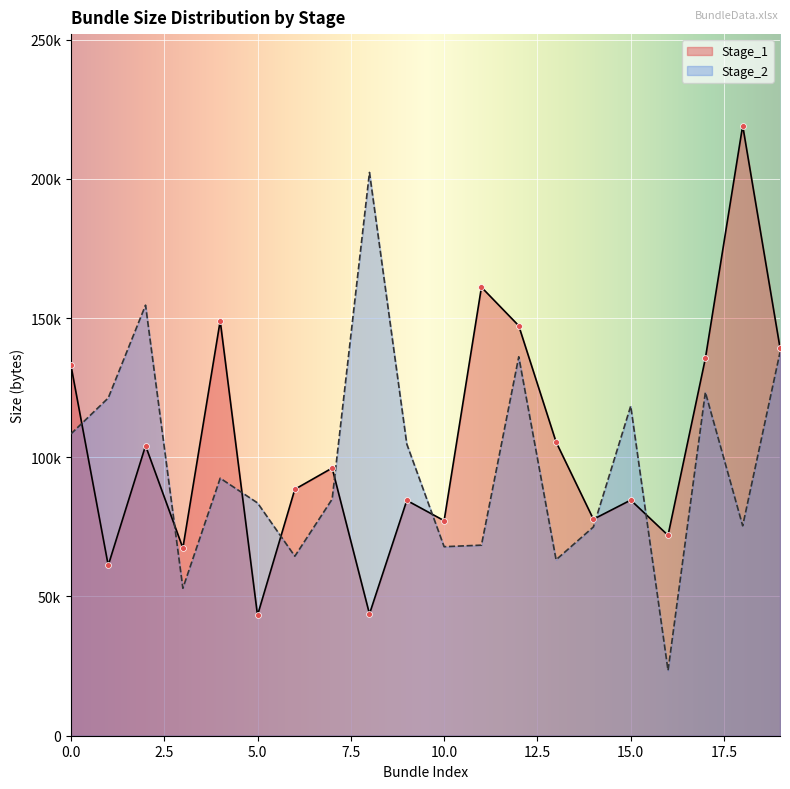

At how many categories does at least one series exceed 171406?

2